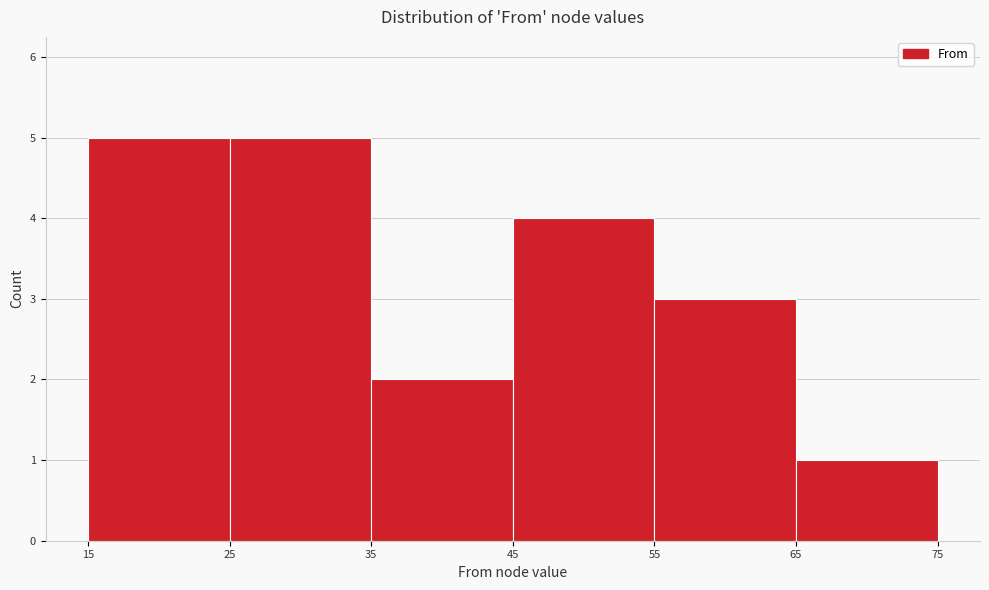

Reading left to right, list every bar in this chart as the range it spans on the x-axis followed by its height. The values are not printed on the chart, so give them approximately, as read against the axis.

15 to 25: 5
25 to 35: 5
35 to 45: 2
45 to 55: 4
55 to 65: 3
65 to 75: 1